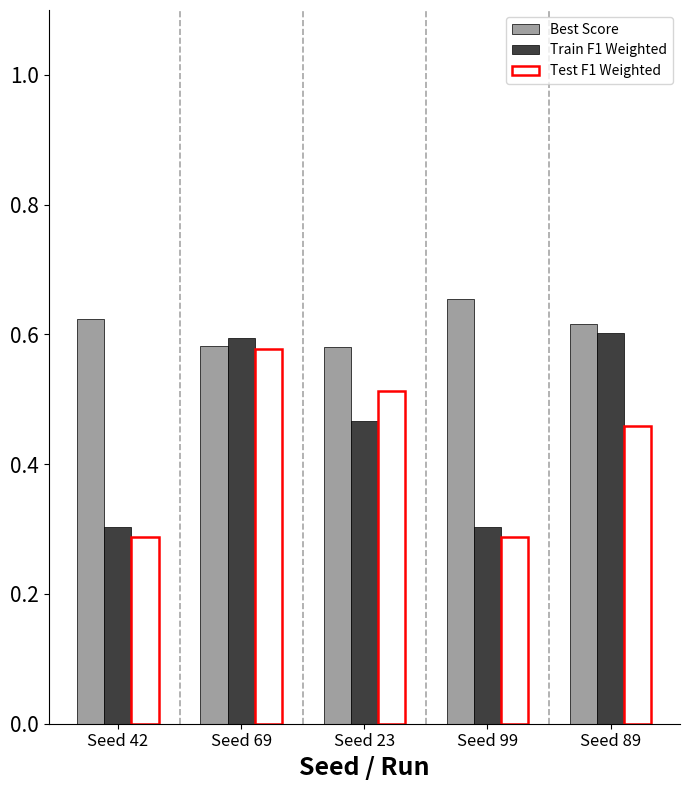

What is the sum of the Best Score values at Seed 69 and Seed 99?

1.2